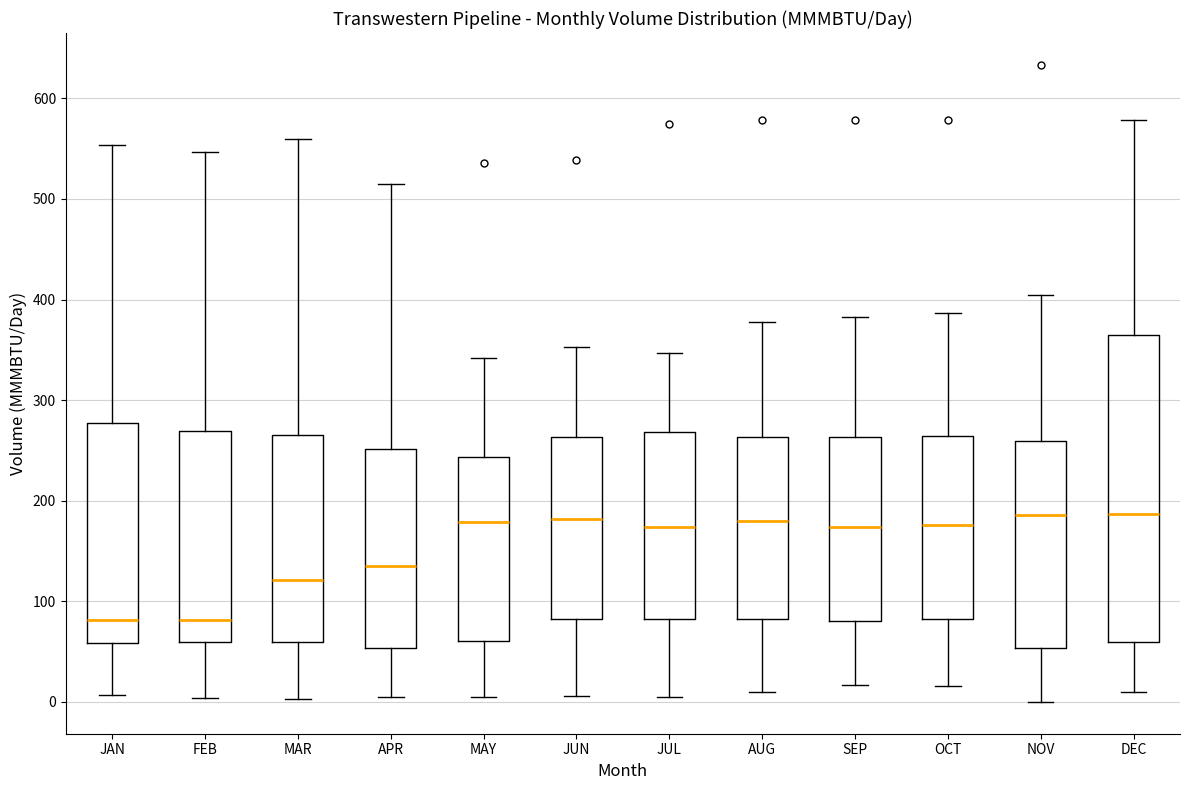

Reading left to right, read every box against the y-axis: the position of its median line, the range the box covers, and the ends of its whiskers. The values are not printed on the chart, so give them approximately, as read against the axis.

JAN: median 80, box 60 to 280, whiskers 10 to 550
FEB: median 80, box 60 to 270, whiskers 0 to 550
MAR: median 120, box 60 to 270, whiskers 0 to 560
APR: median 130, box 50 to 250, whiskers 10 to 510
MAY: median 180, box 60 to 240, whiskers 10 to 340
JUN: median 180, box 80 to 260, whiskers 10 to 350
JUL: median 170, box 80 to 270, whiskers 10 to 350
AUG: median 180, box 80 to 260, whiskers 10 to 380
SEP: median 170, box 80 to 260, whiskers 20 to 380
OCT: median 180, box 80 to 260, whiskers 20 to 390
NOV: median 190, box 50 to 260, whiskers 0 to 400
DEC: median 190, box 60 to 370, whiskers 10 to 580